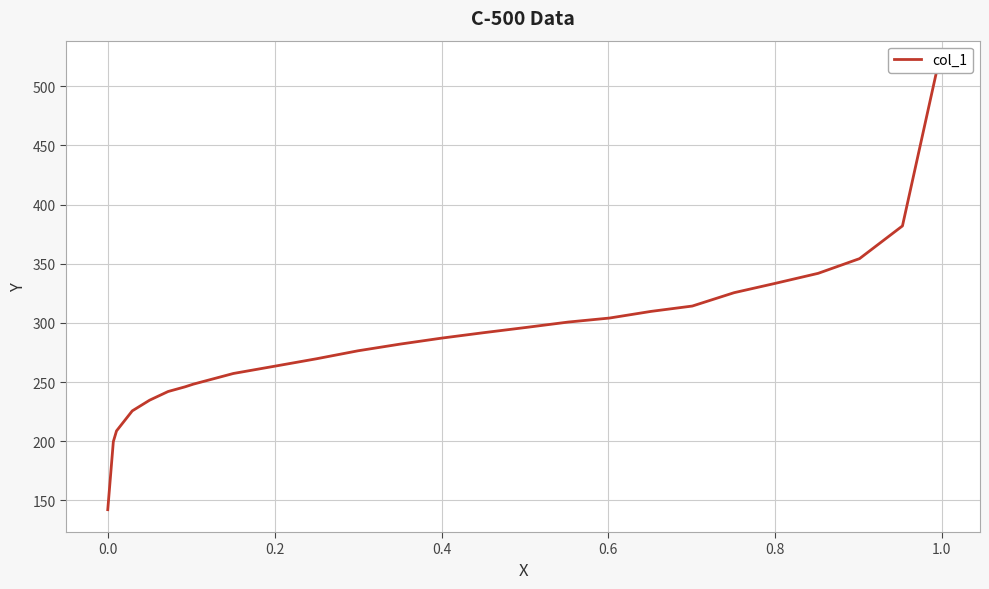

How many lines are shown in the chart?

1